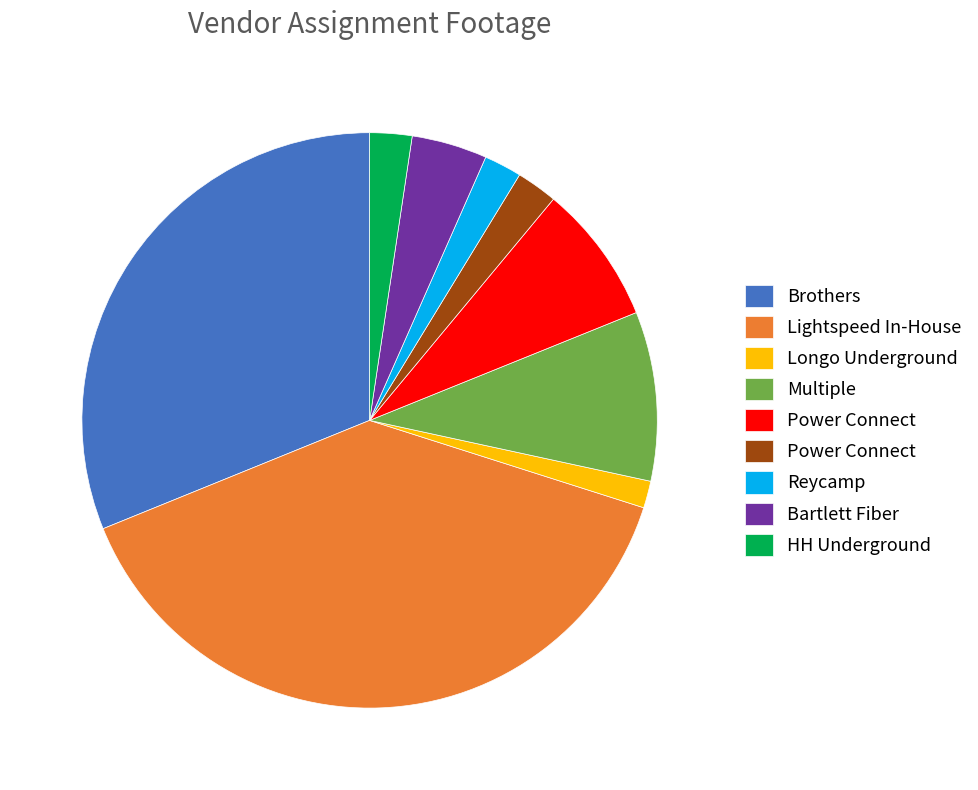

Is there a majority slice in this chart?

No